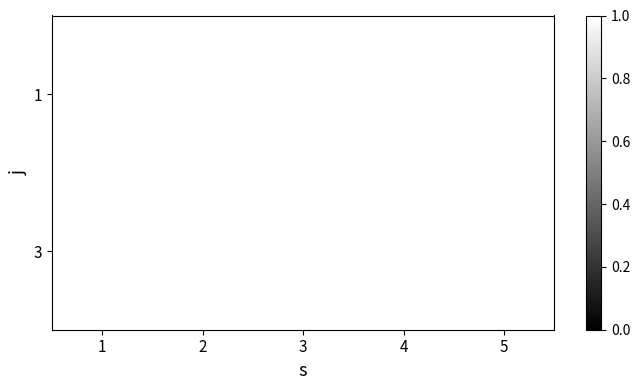

Count the number of data series in this chart.

2